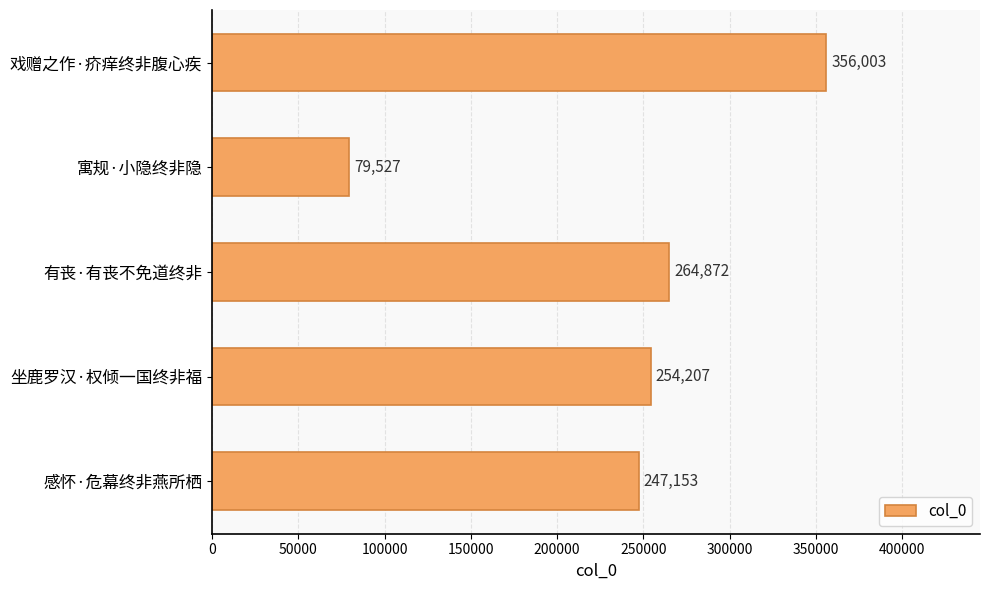

Which has a higher value, 感怀·危幕终非燕所栖 or 有丧·有丧不免道终非?

有丧·有丧不免道终非